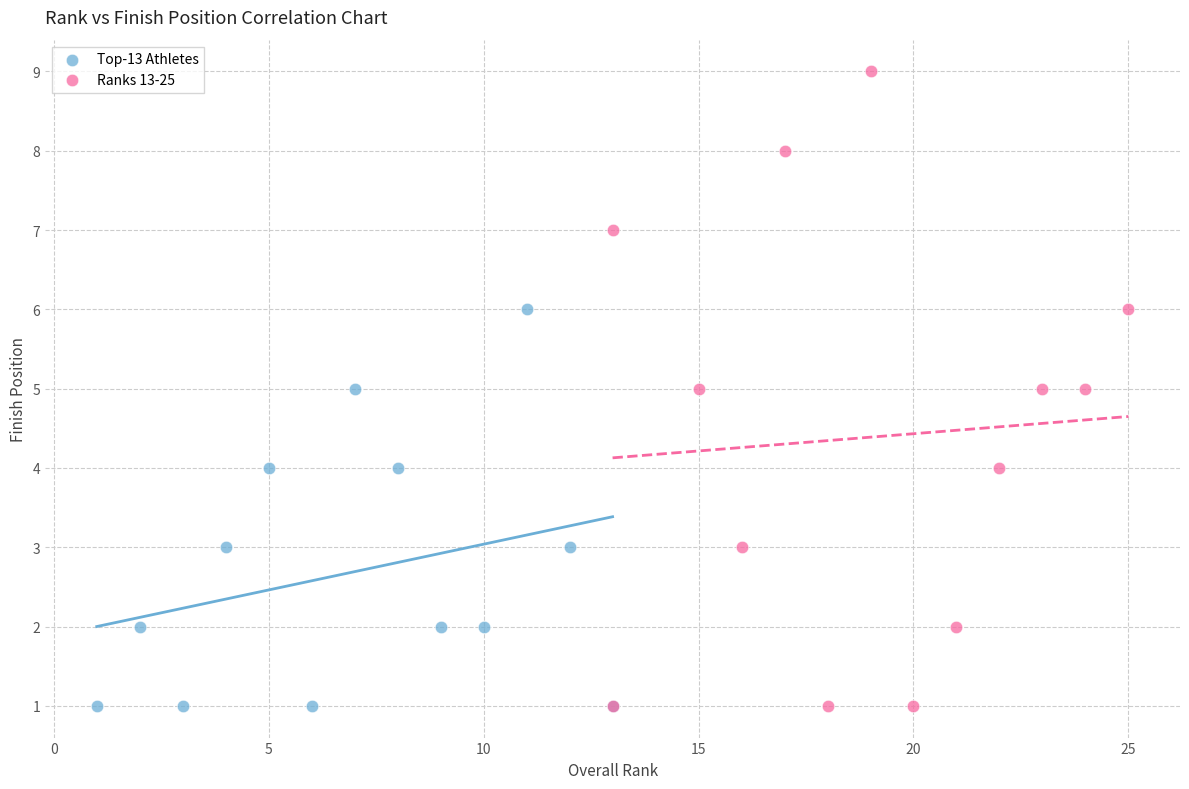

What are all the series names shown in the legend?

Top-13 Athletes, Ranks 13-25